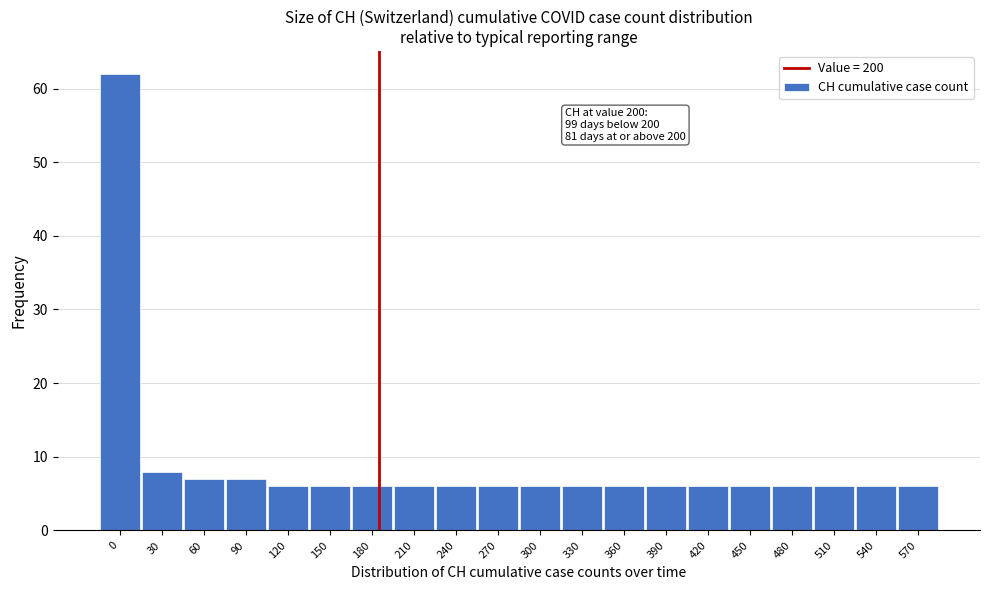

Reading left to right, list all the values displayed in this chart.

62	8	7	7	6	6	6	6	6	6	6	6	6	6	6	6	6	6	6	6